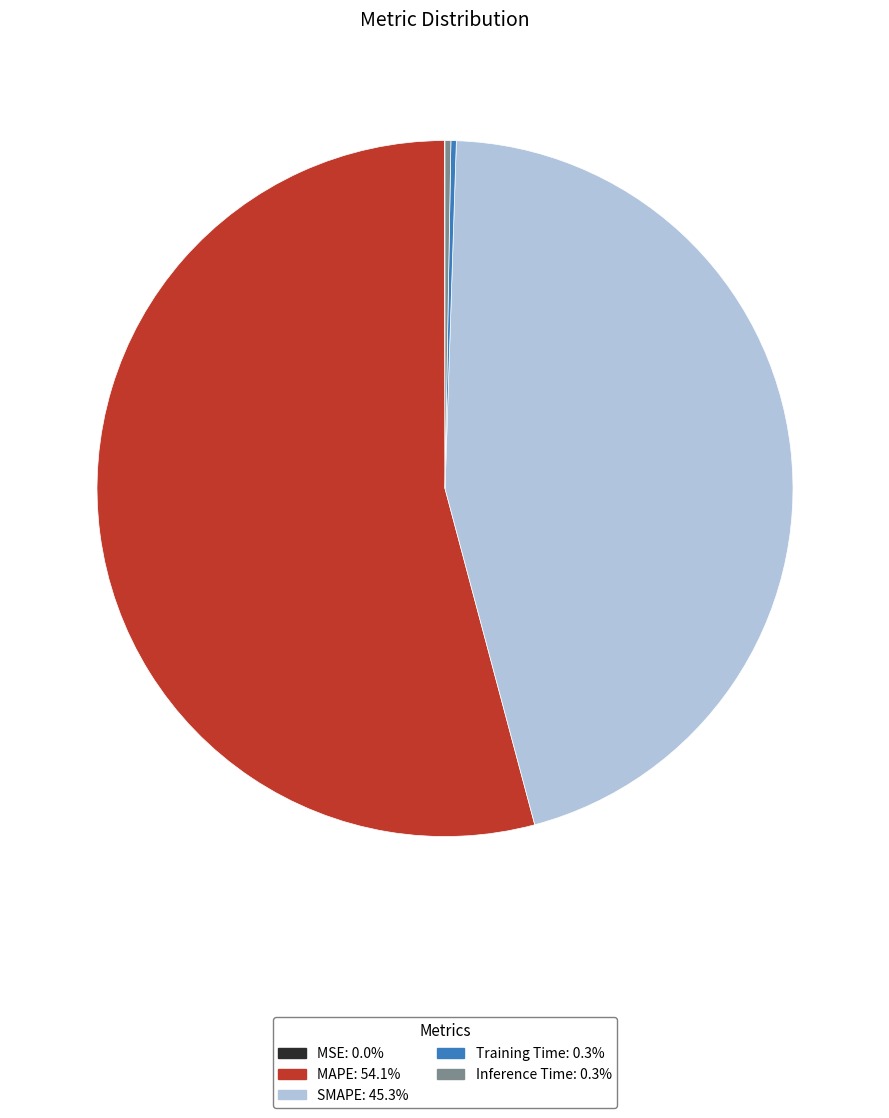

Is MAPE the majority of the pie?

Yes